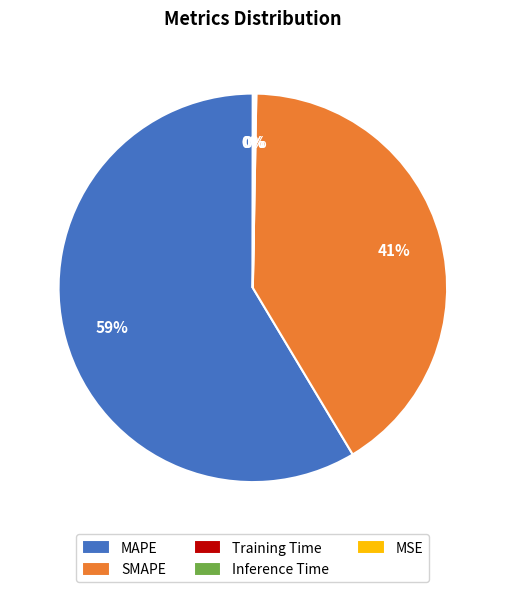

Is there any slice that represents more than half of the pie?

Yes